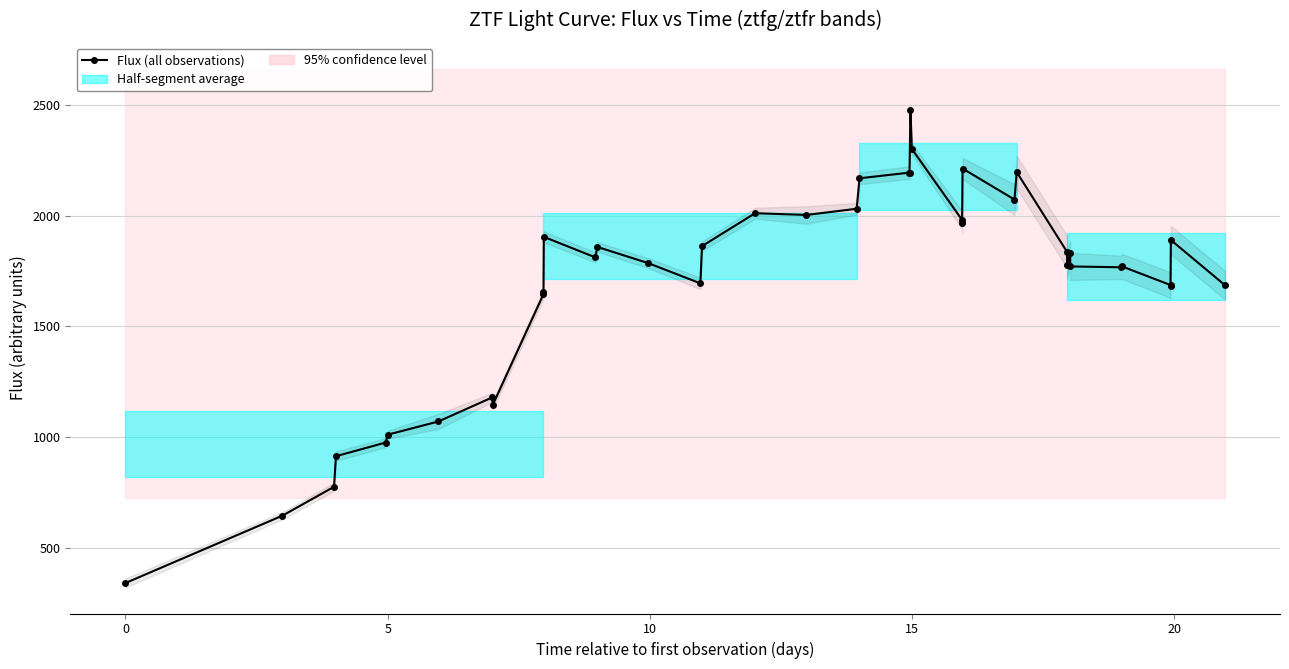

Reading right to left, list all the values displayed in this chart.

1686.3	1890.6	1683.7	1687.3	1771.0	1767.5	1771.3	1831.4	1778.0	1837.1	2197.7	2073.6	2213.8	1967.0	1981.5	2302.4	2478.9	2192.5	2195.4	2169.7	2032.0	2004.0	2011.9	1863.1	1694.9	1786.8	1859.3	1812.2	1905.0	1657.6	1645.8	1145.1	1179.0	1070.4	1011.0	975.1	913.6	775.4	644.9	340.3